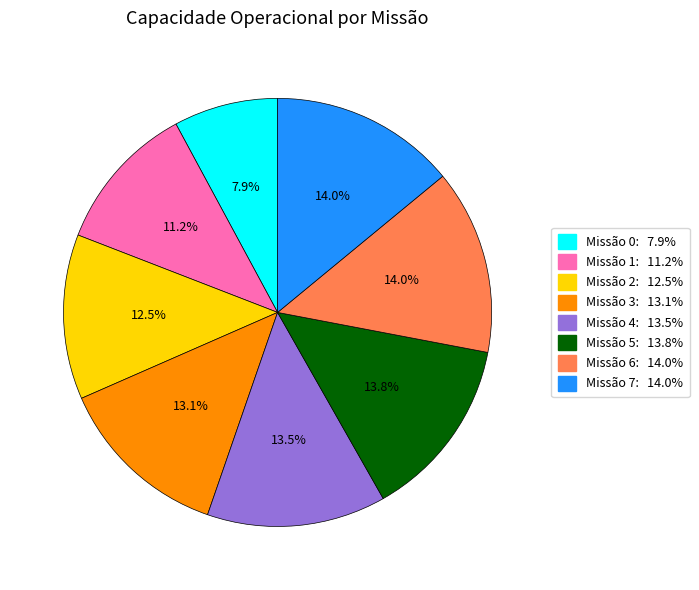

Does any single category account for the majority?

No